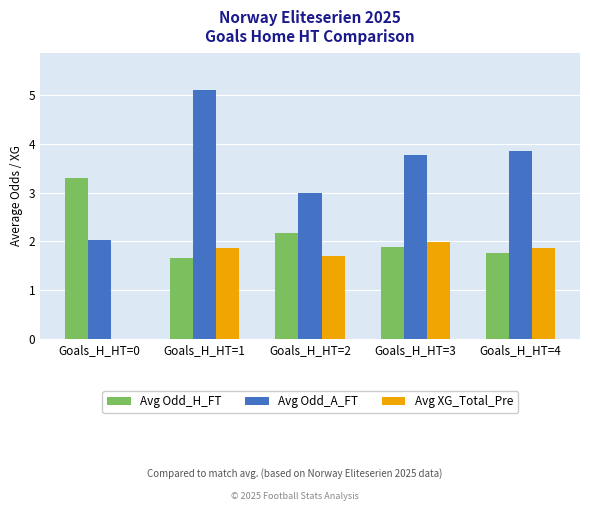

What value does the Avg Odd_H_FT series have at Goals_H_HT=4?

1.8